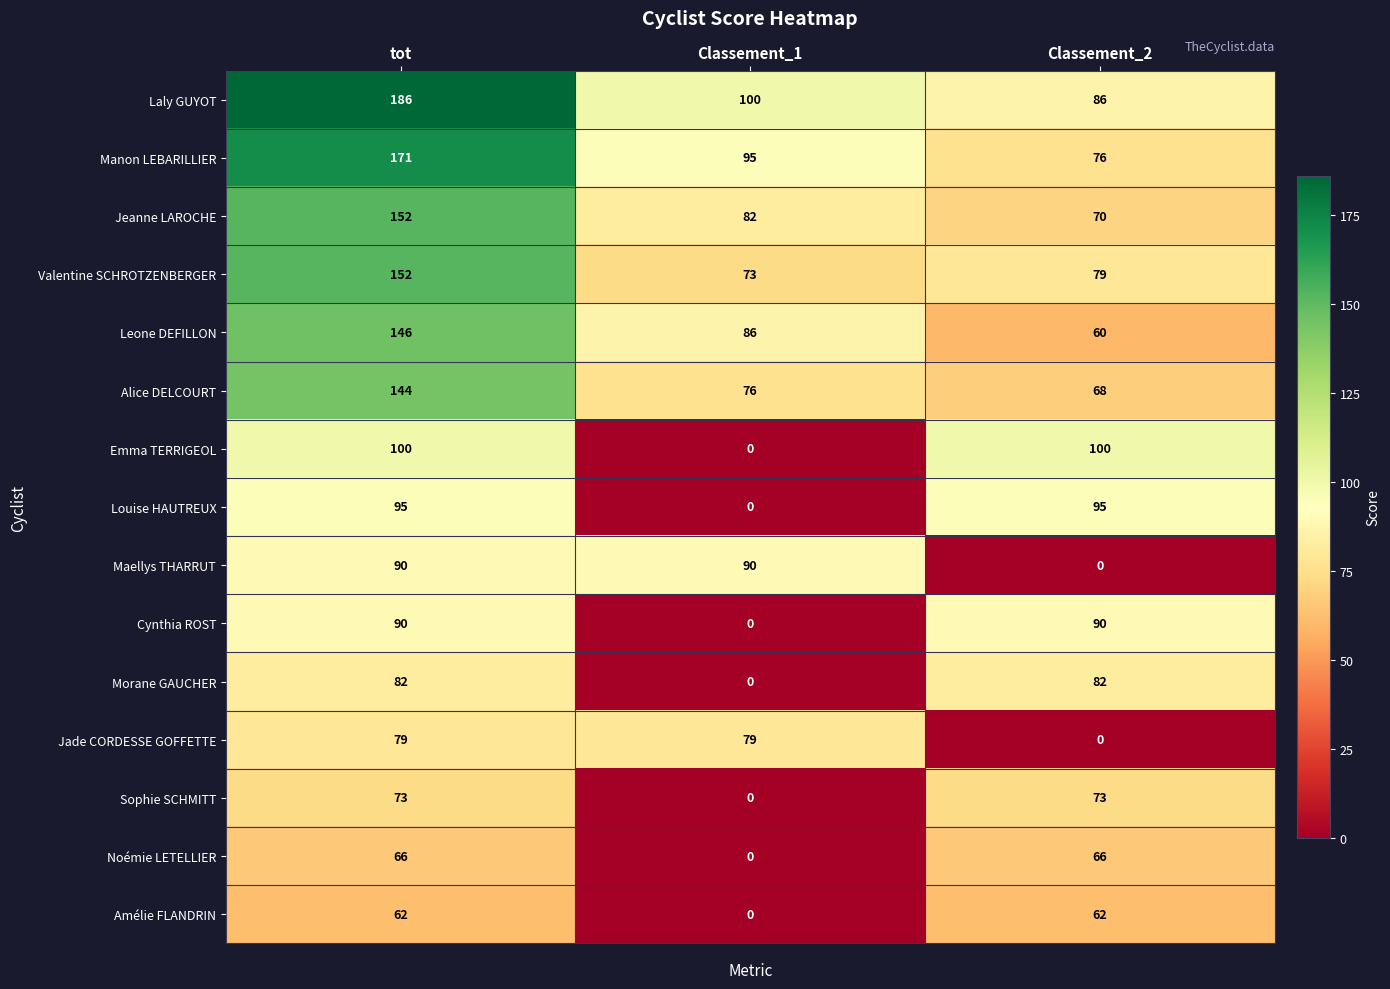

What is the total value across all series at Classement_2?

1007